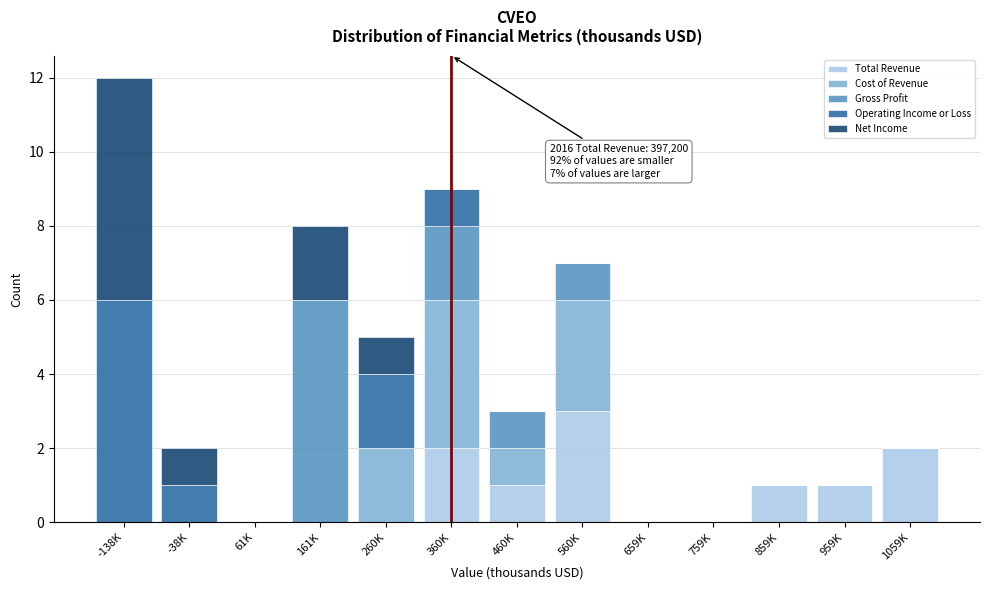

Is it true that Total Revenue equals 3 at 360K?

False